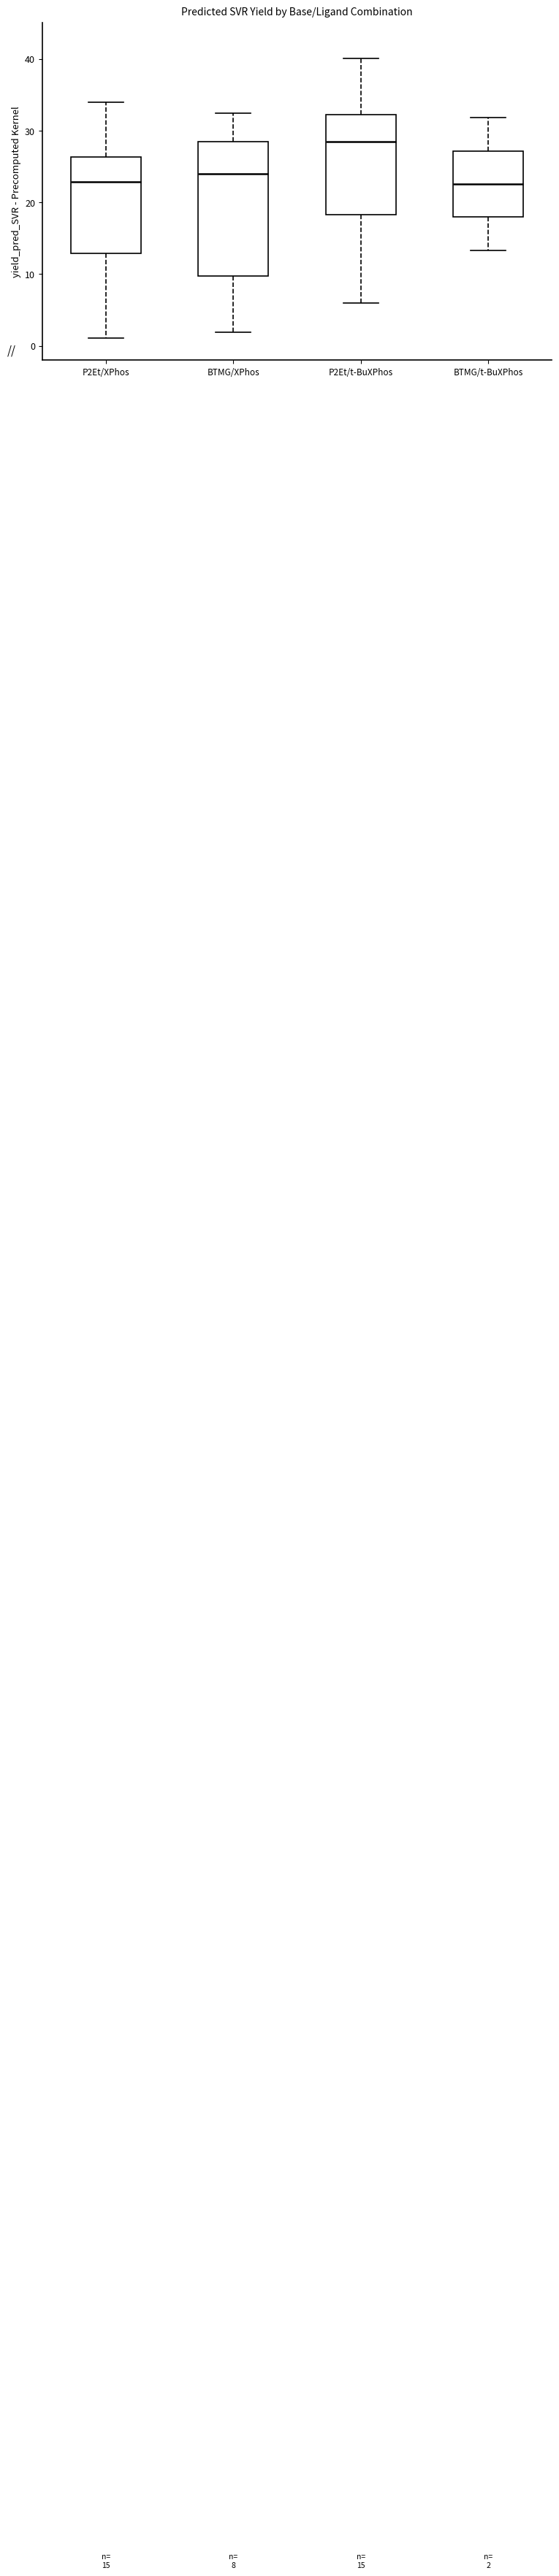

Which box is the tallest, from its lower edge to its upper edge?

BTMG/XPhos